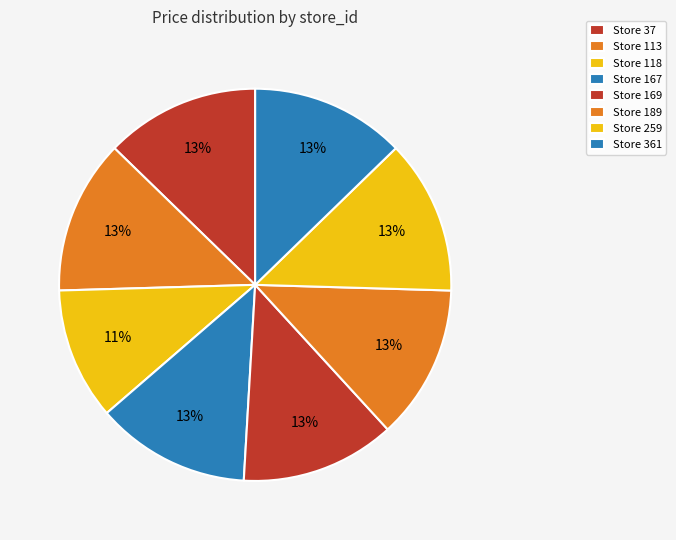

Rank the categories by value from highest to lowest.

37, 113, 167, 169, 189, 259, 361, 118